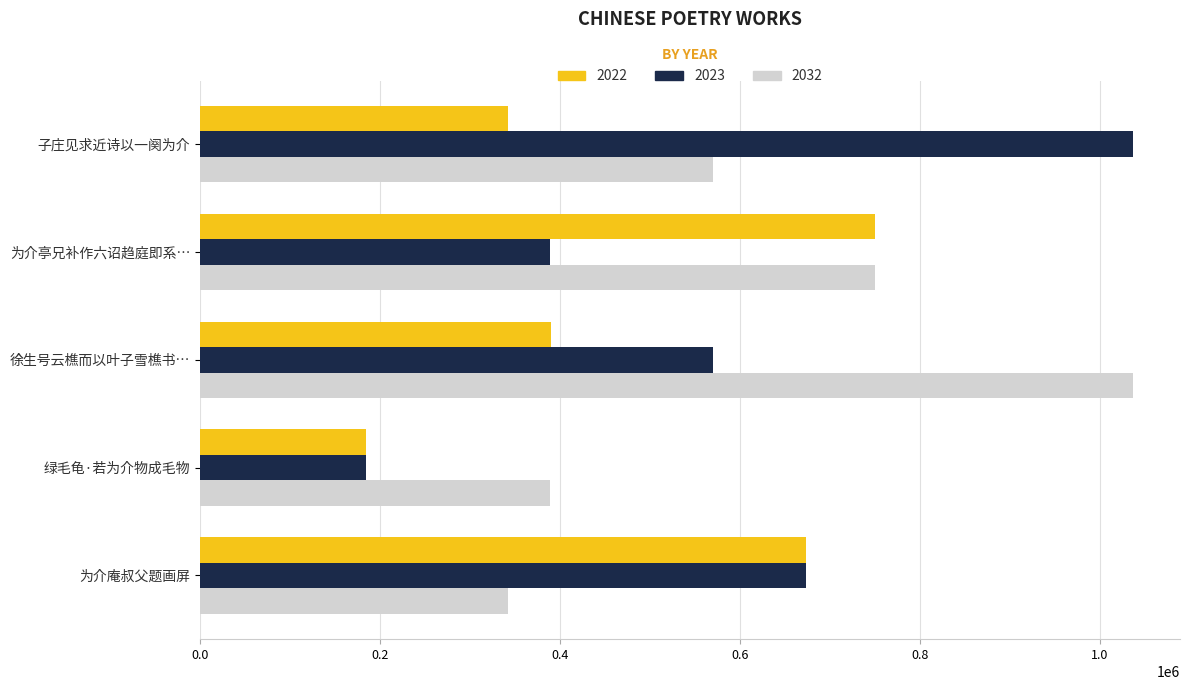

Where is 2023 nearest to the value 611284?

徐生号云樵而以叶子雪樵书…